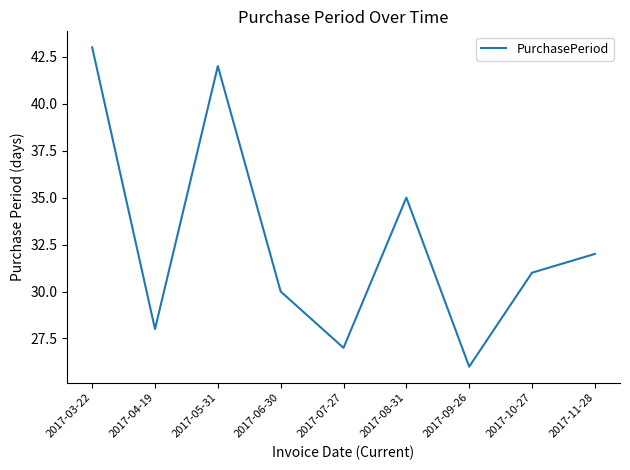

What is the ratio of the value at 2017-10-27 to the value at 2017-07-27?

1.1